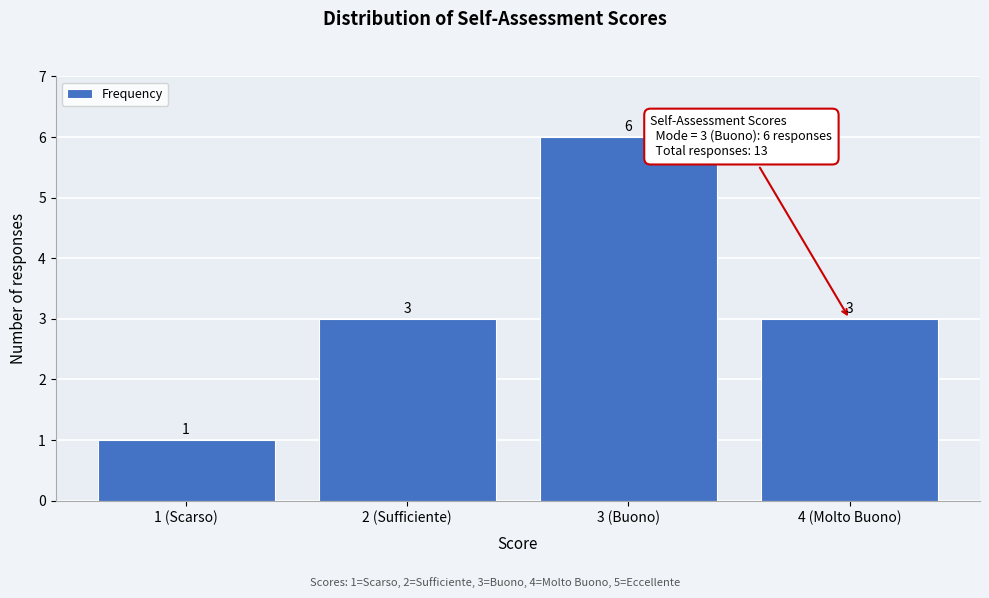

Reading right to left, extract all data points from this chart.

3	6	3	1